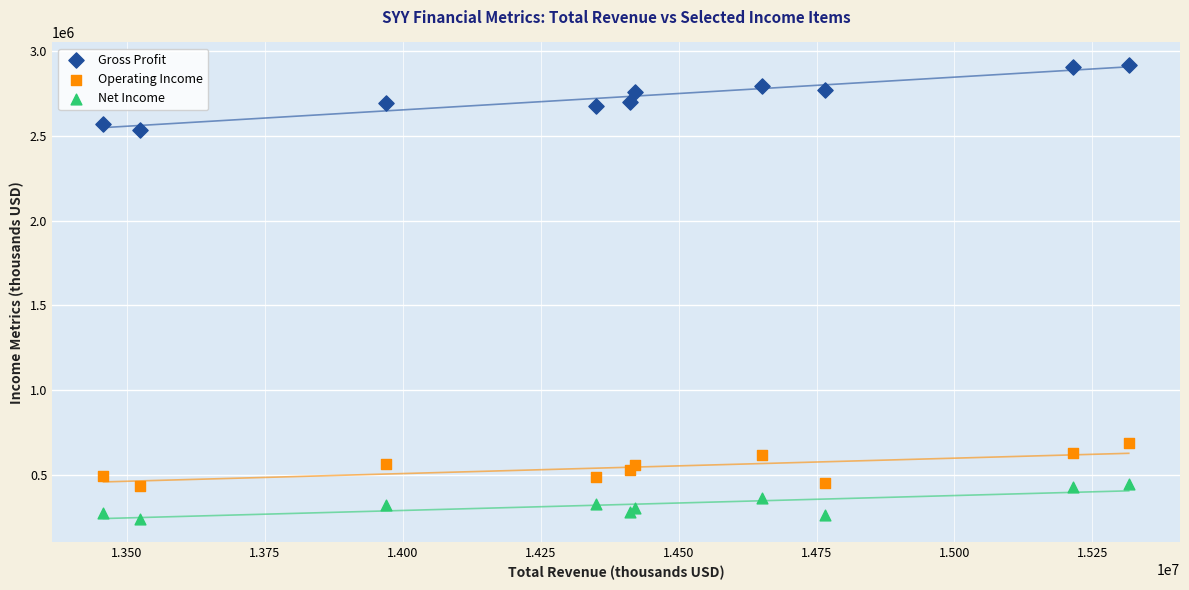

Which series reaches the minimum Y coordinate?

Net Income